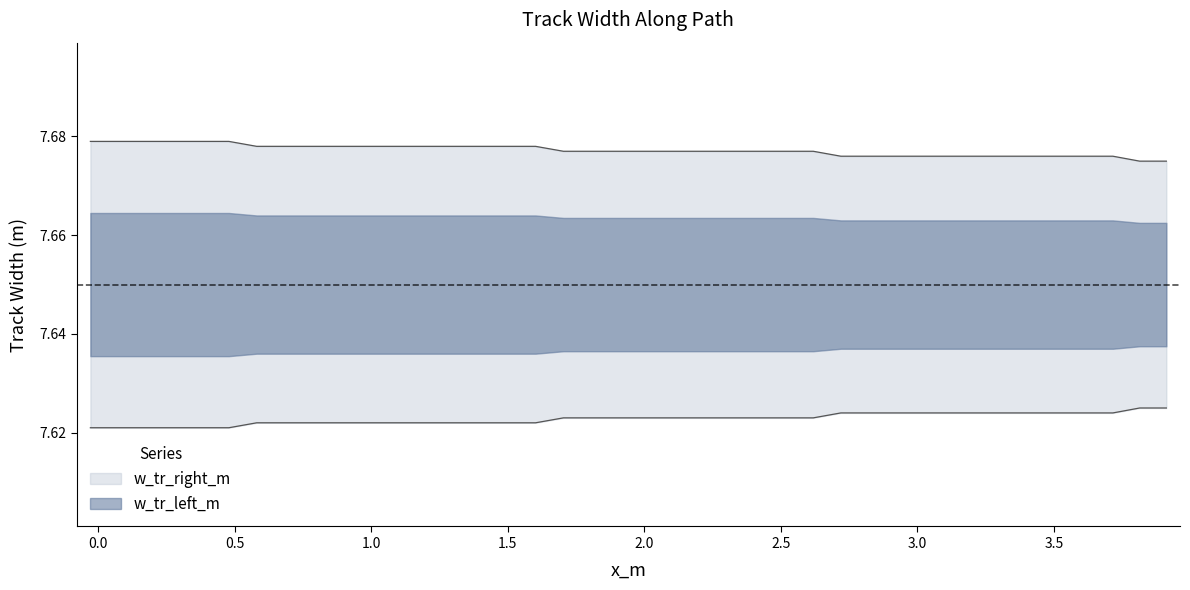

What are all the series names shown in the legend?

w_tr_right_m, w_tr_left_m